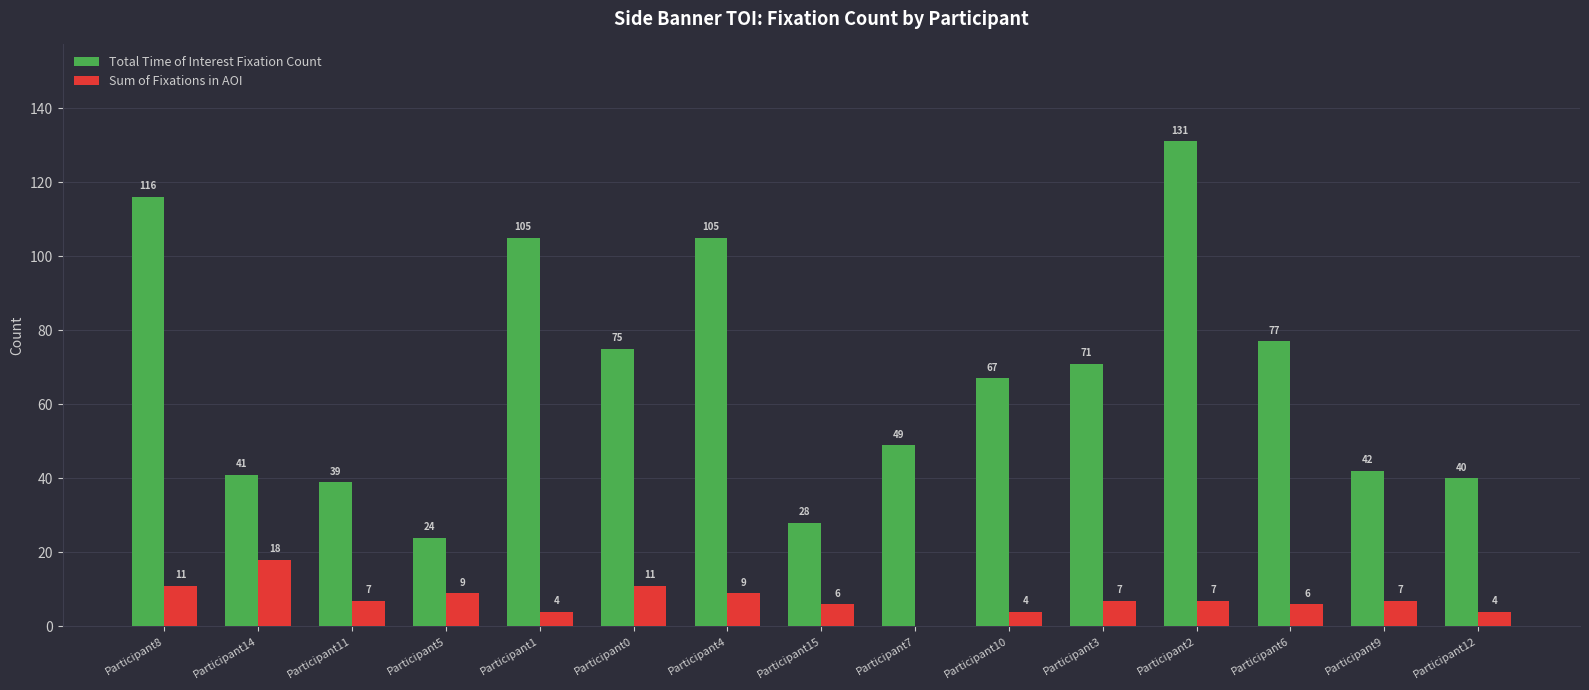

At which label does Sum of Fixations in AOI first exceed 7?

Participant8